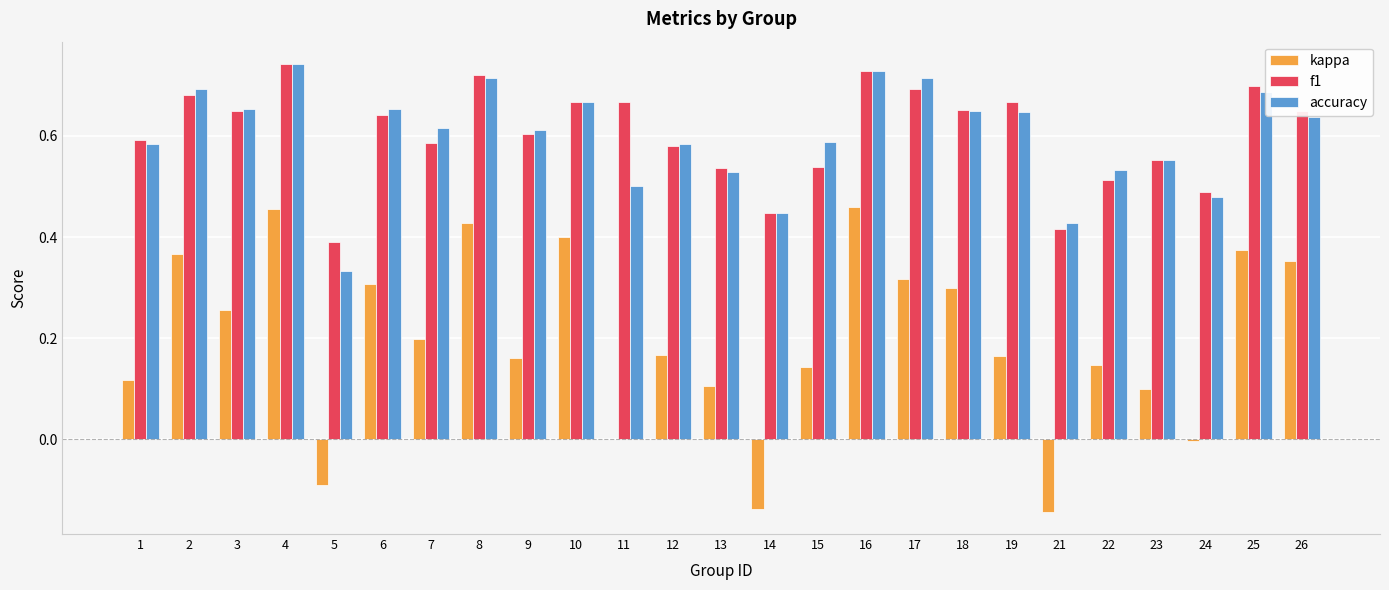

What is the total value across all series at 3?

1.6